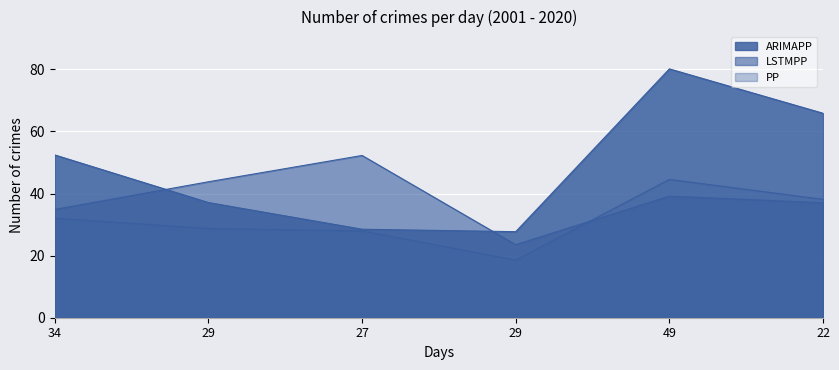

Which category has the highest value in the PP series?

49